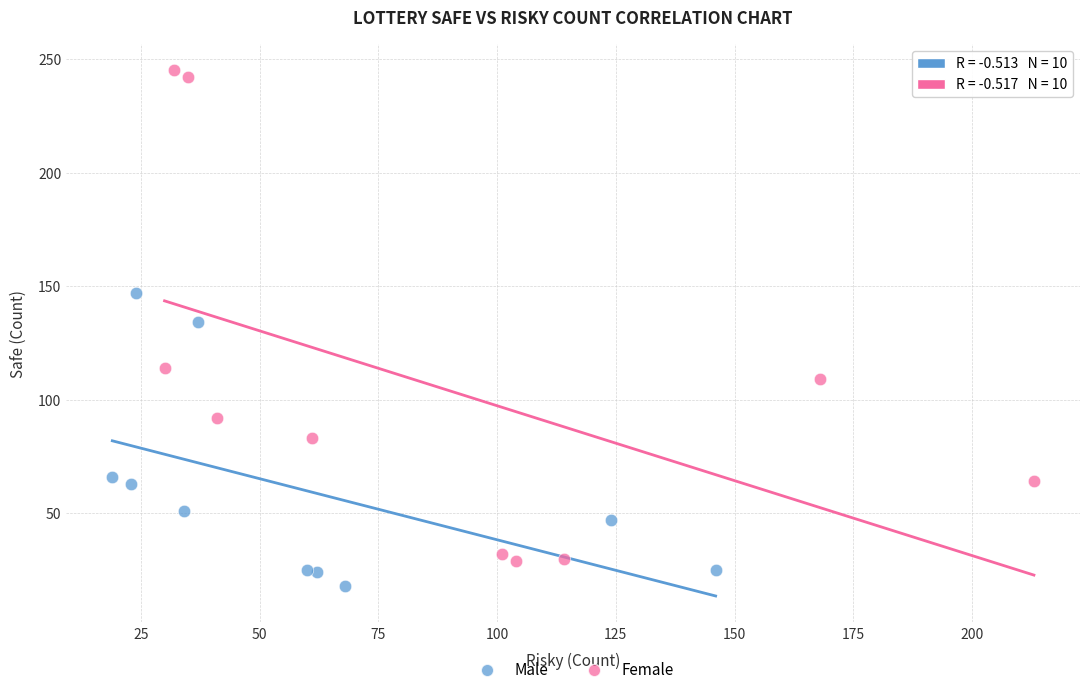

Which series contains the highest Y value?

Female